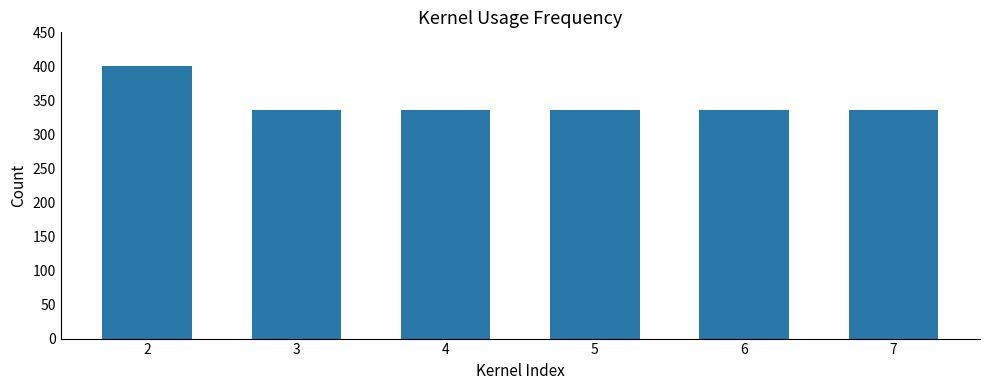

How many distinct data groups are displayed?

1